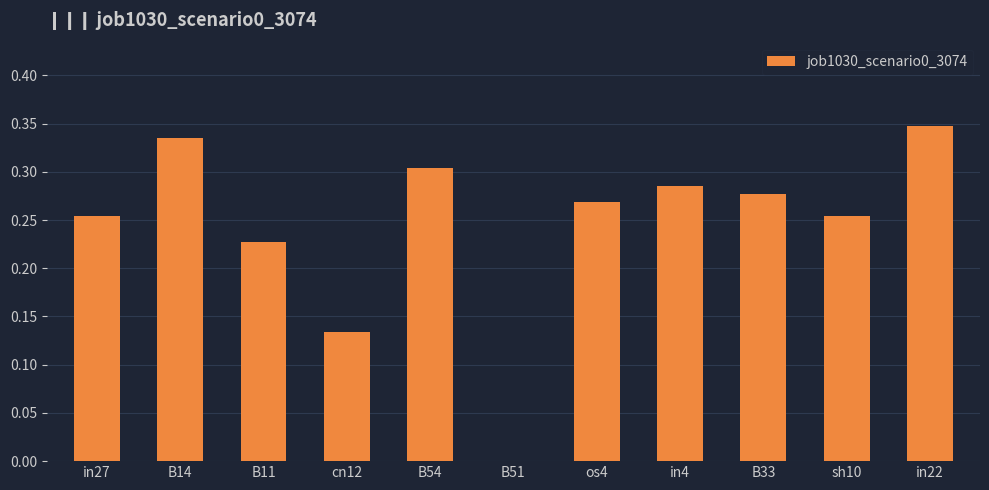

Count the values in the range 0 to 1.

11